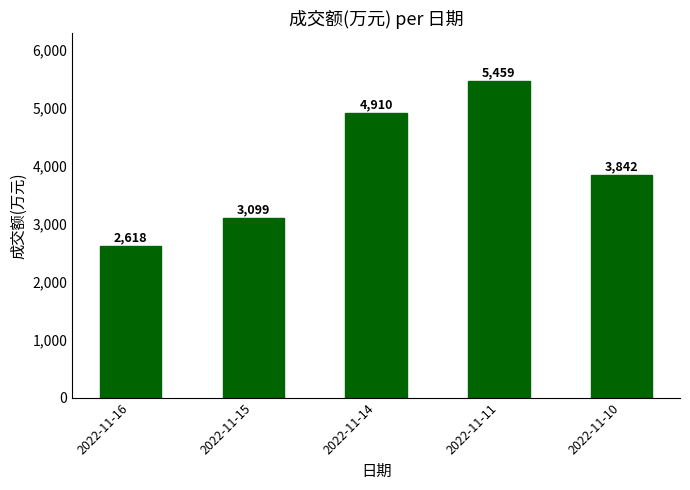

Which has a higher value, 2022-11-14 or 2022-11-15?

2022-11-14